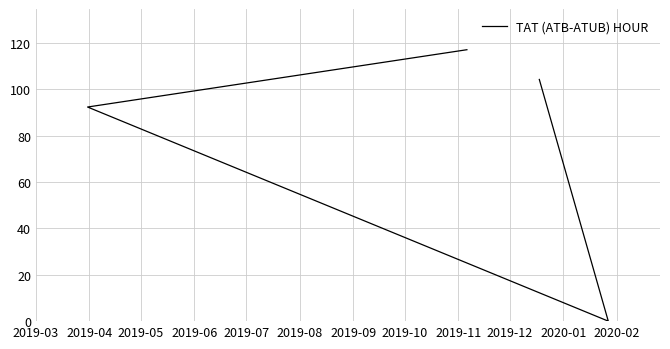

What is the value of the 4th point from the left?

104.3